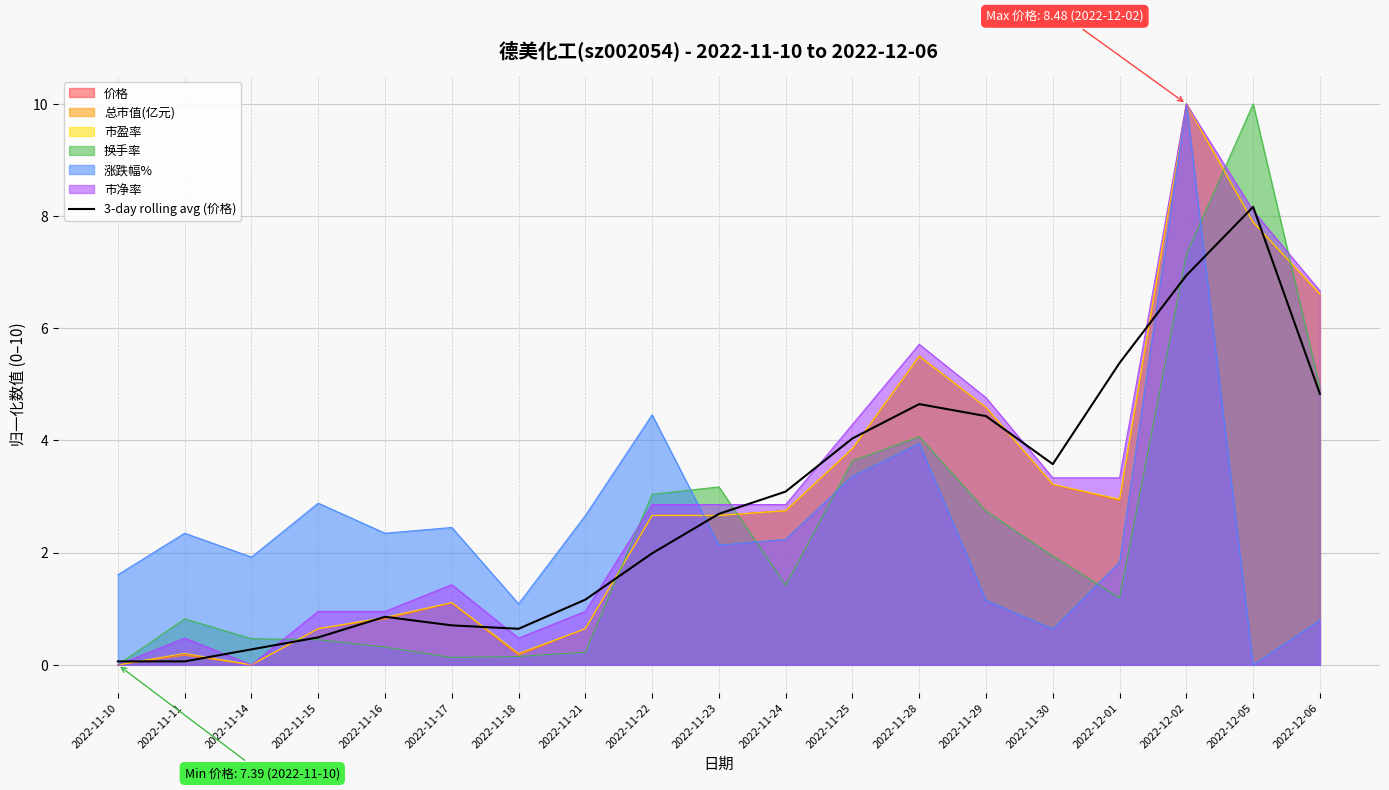

What is the spread (max minus min) of values at 2022-11-22?

2.5